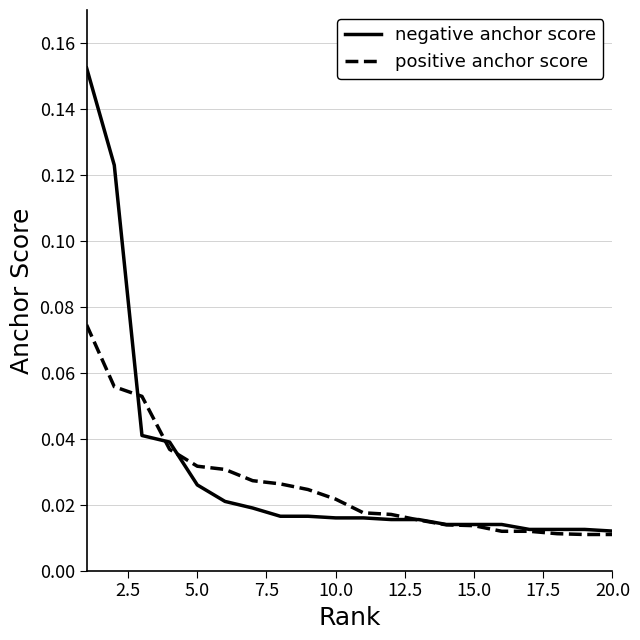

Which series has the largest range (max minus min)?

negative anchor score